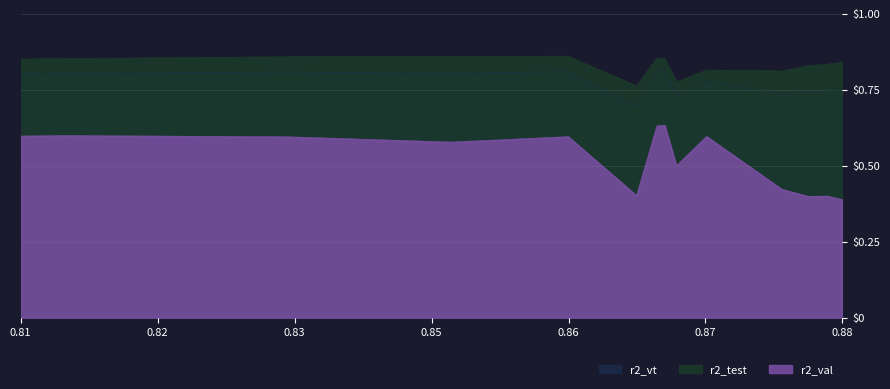

What is the greatest value displayed?

0.9